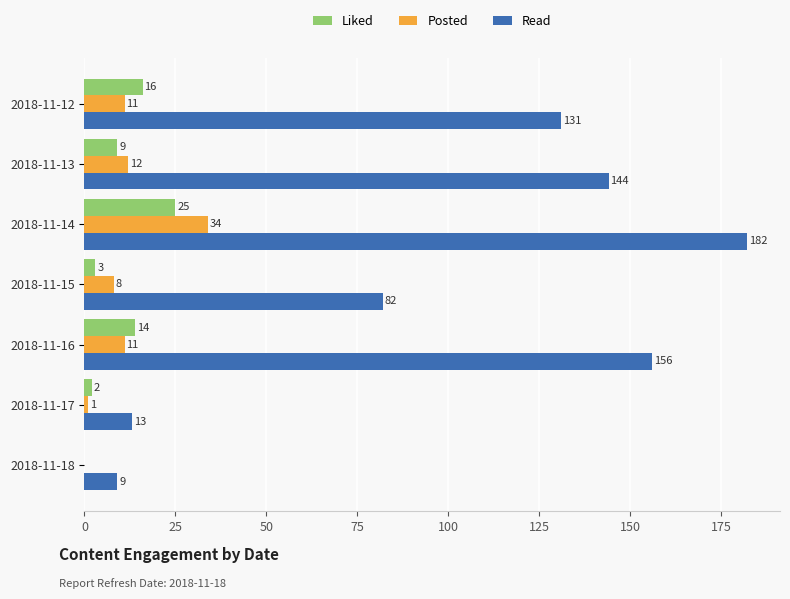

What are all the series names shown in the legend?

Liked, Posted, Read